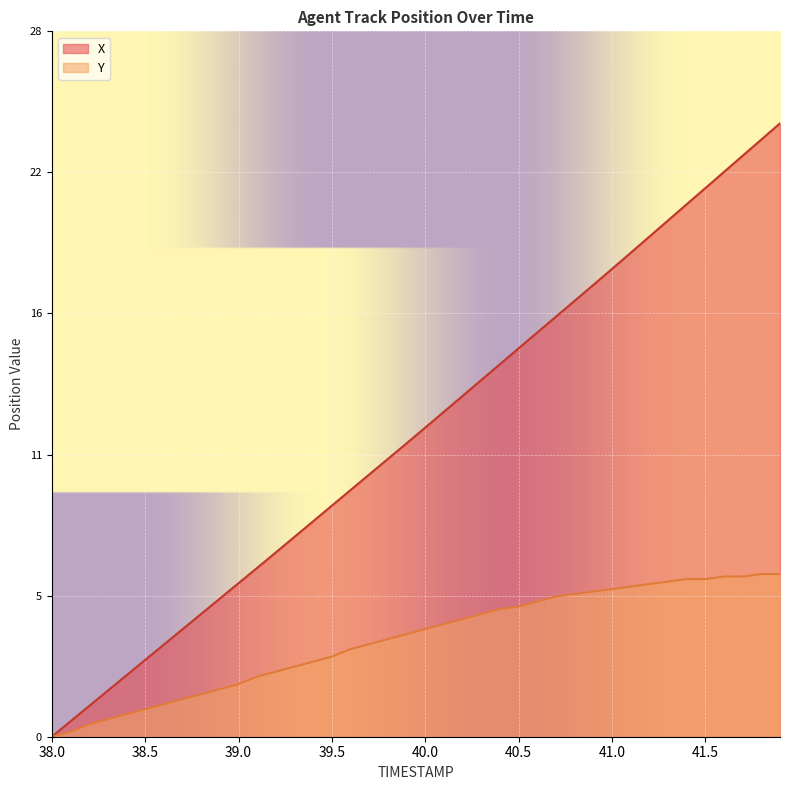

Which category has the highest value across all series?

41.9